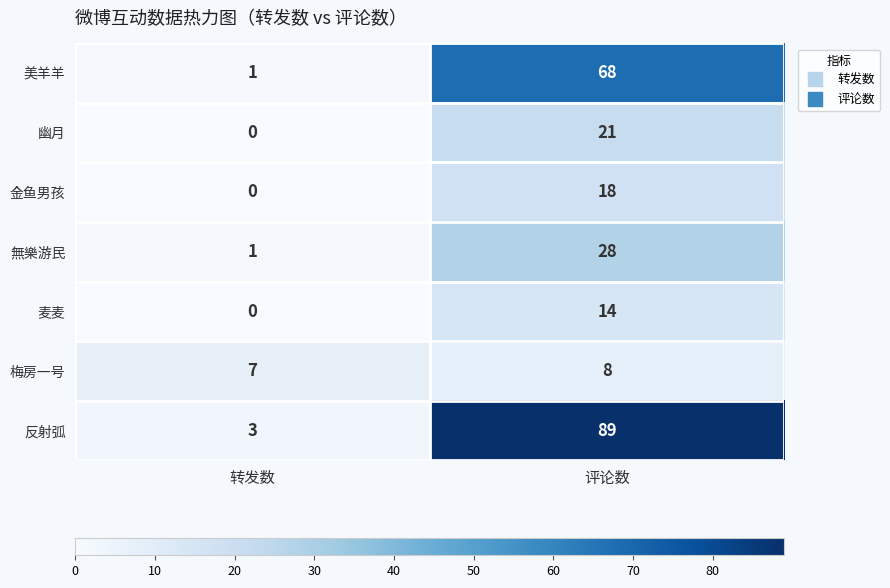

Reading right to left, what are all the values shown in this chart?

美羊羊: 68	1
幽月: 21	0
金鱼男孩: 18	0
無樂游民: 28	1
麦麦: 14	0
梅房一号: 8	7
反射弧: 89	3